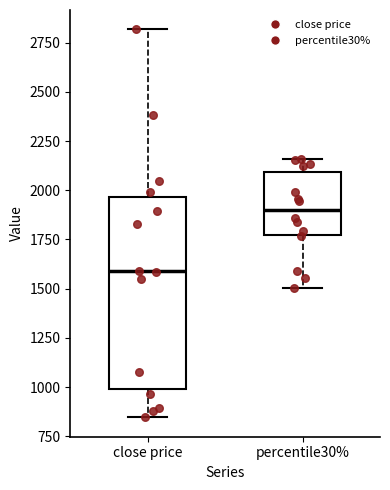

Reading left to right, read every box against the y-axis: the position of its median line, the range the box covers, and the ends of its whiskers. The values are not printed on the chart, so give them approximately, as read against the axis.

close price: median 1600, box 1000 to 1950, whiskers 850 to 2800
percentile30%: median 1900, box 1750 to 2100, whiskers 1500 to 2150